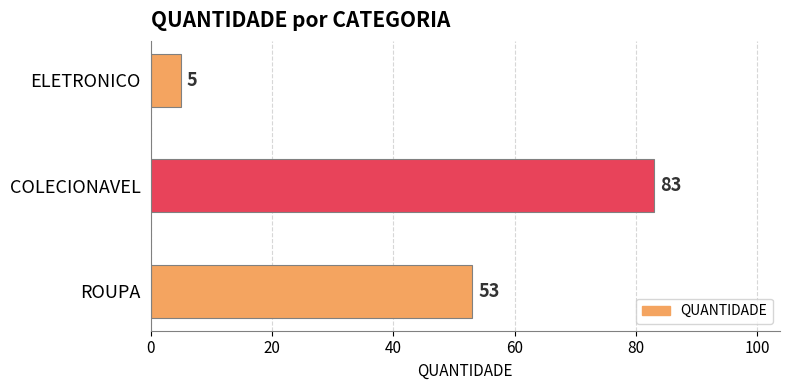

Reading top to bottom, what are all the values shown in this chart?

ELETRONICO=5	COLECIONAVEL=83	ROUPA=53